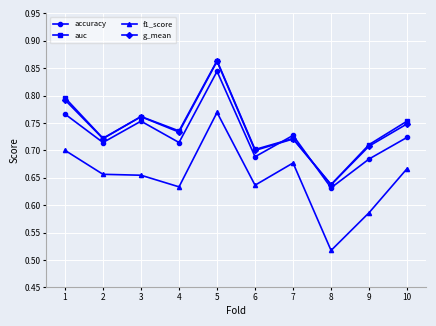

Which series ends up on top after the final intersection of g_mean and accuracy?

g_mean